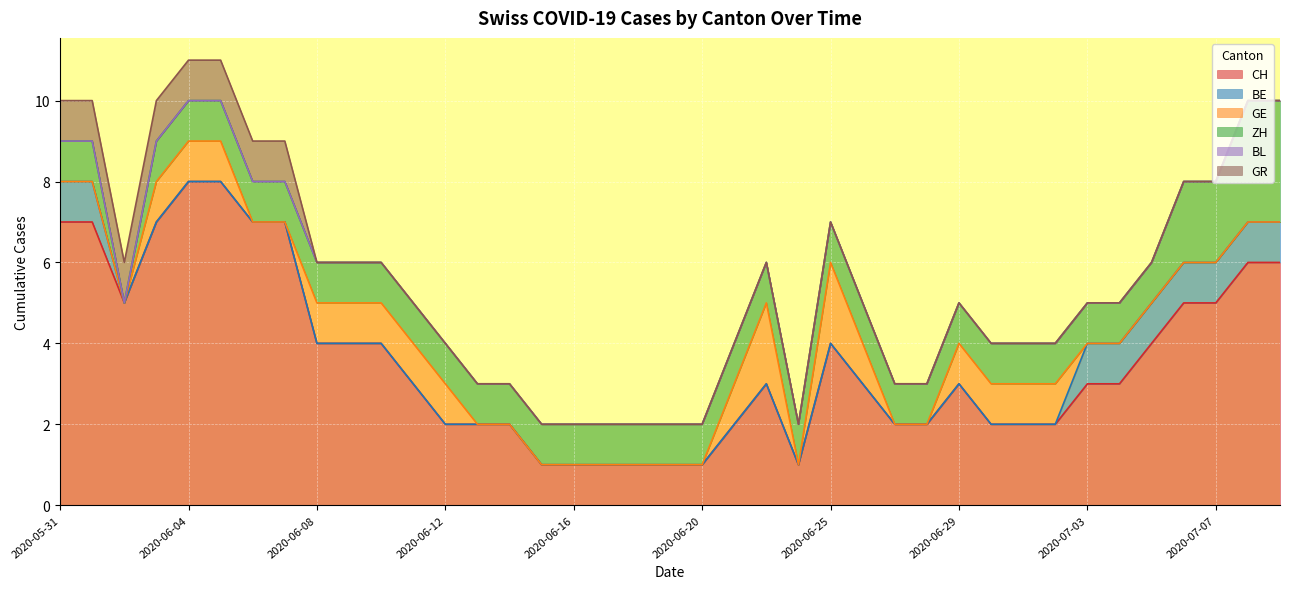

The value of CH at 2020-06-08 is 4. True or false?

True